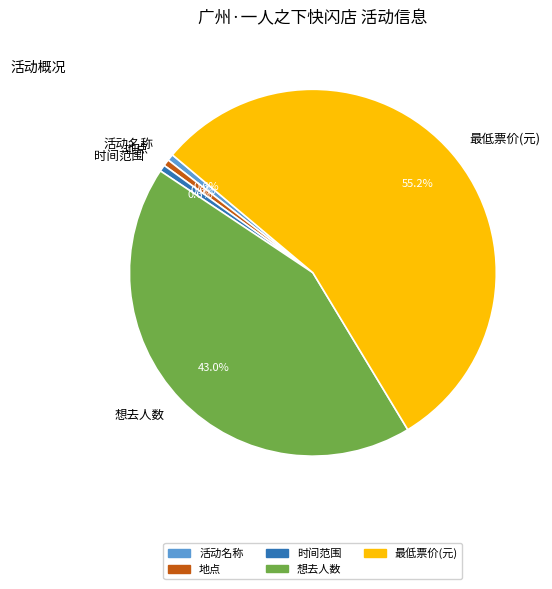

Approximately how many times larger is the value at 想去人数 compared to 时间范围?

74.0